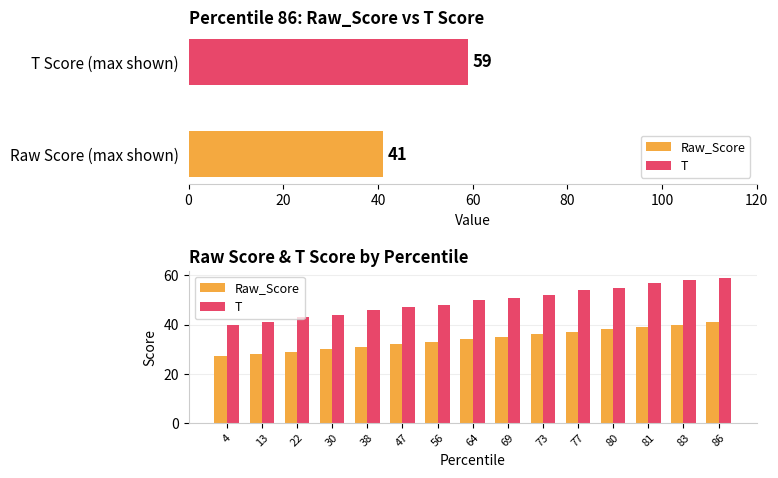

What is the maximum value shown in the chart?

59